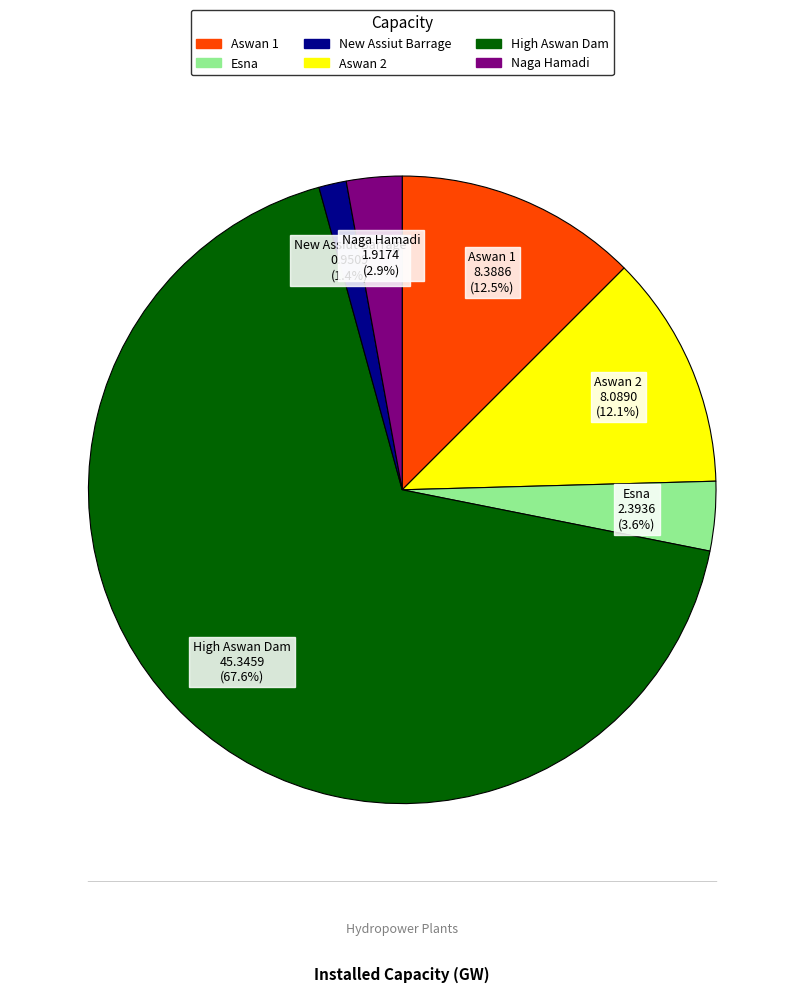

Is there any slice that represents more than half of the pie?

Yes